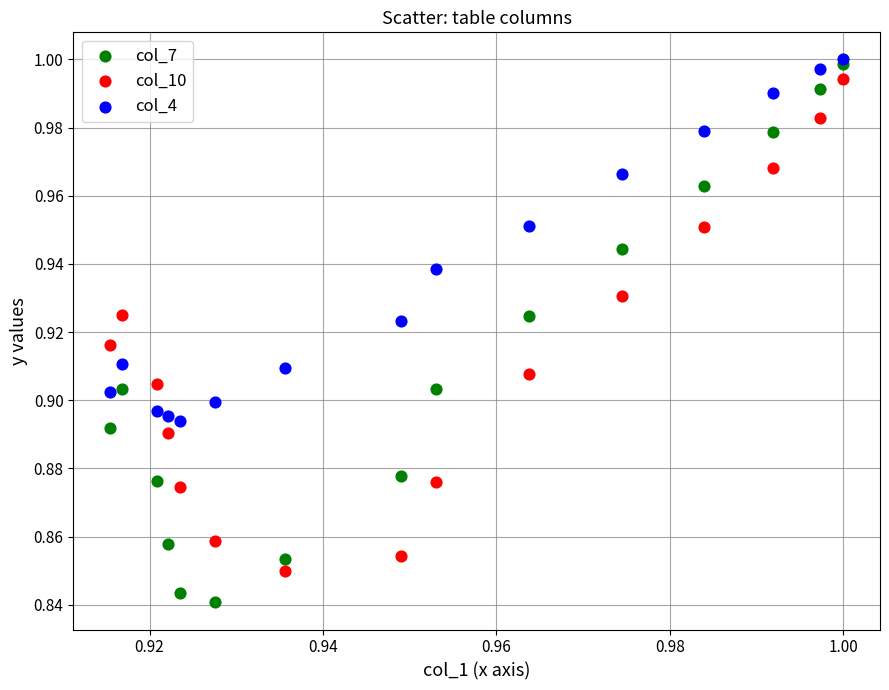

What are all the series names shown in the legend?

col_7, col_10, col_4